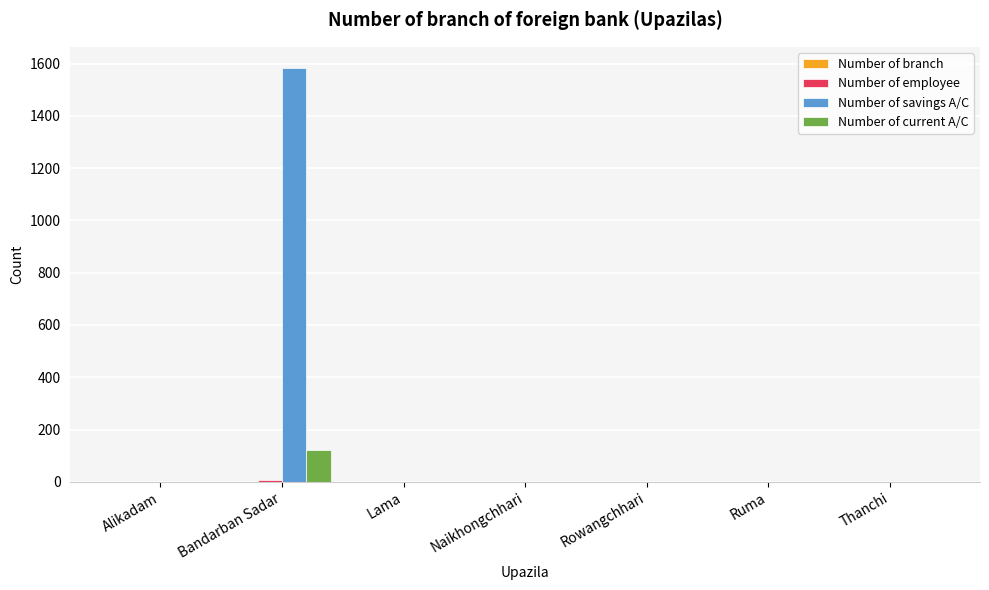

At which category does the chart reach its peak across all series?

Bandarban Sadar